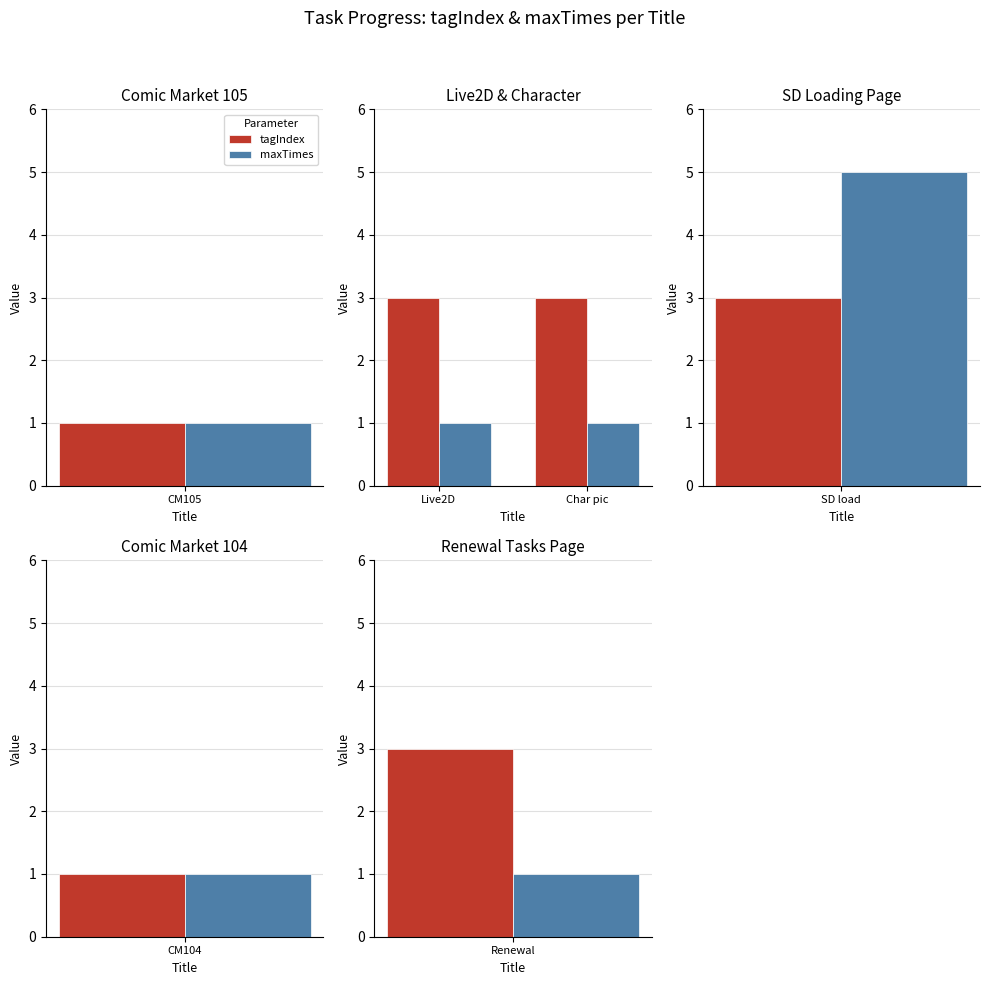

What position from the right is Char pic?

1